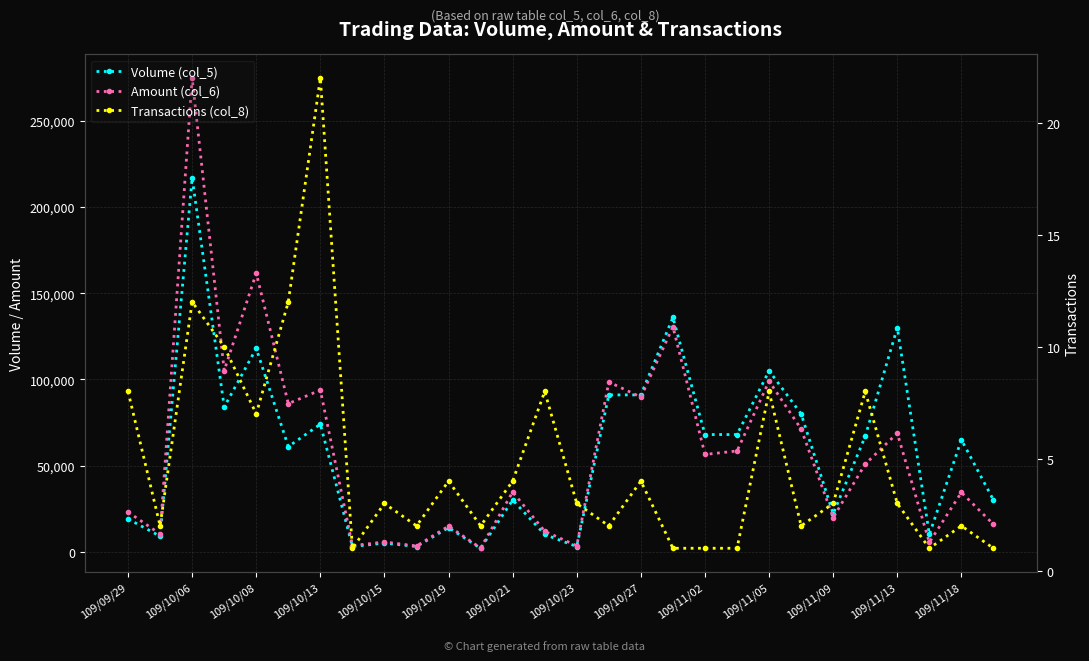

Which series has the largest total across all categories?

Amount (col_6)